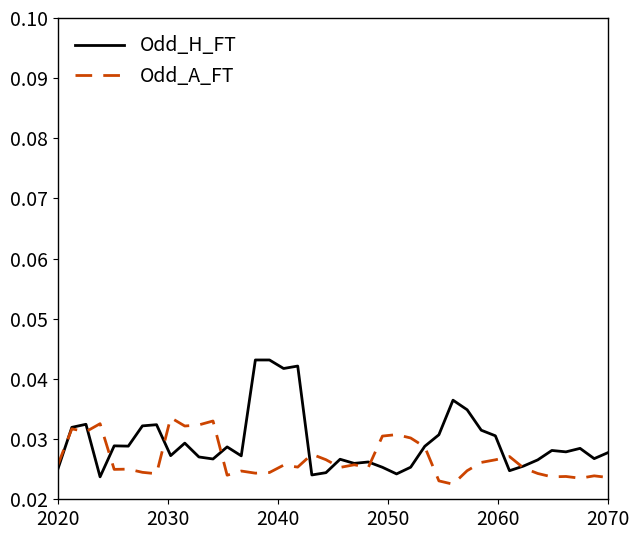

How many lines are shown in the chart?

2